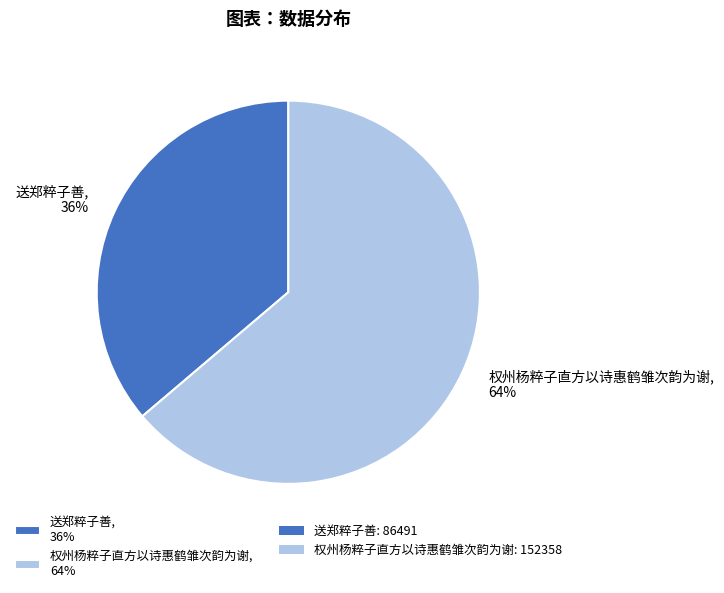

The 权州杨粹子直方以诗惠鹤雏次韵为谢, 64% slice represents 58% of the pie. True or false?

False